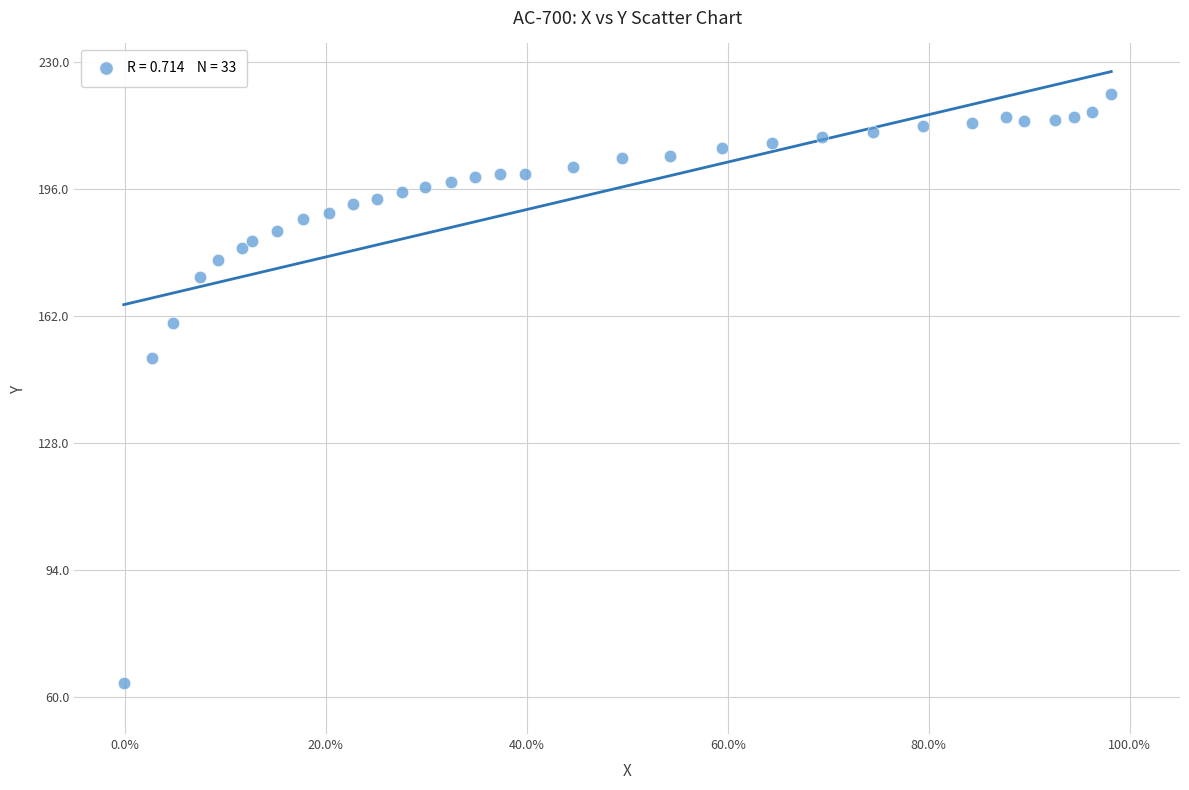

What Y value in the scatter plot is closest to 142?

150.8